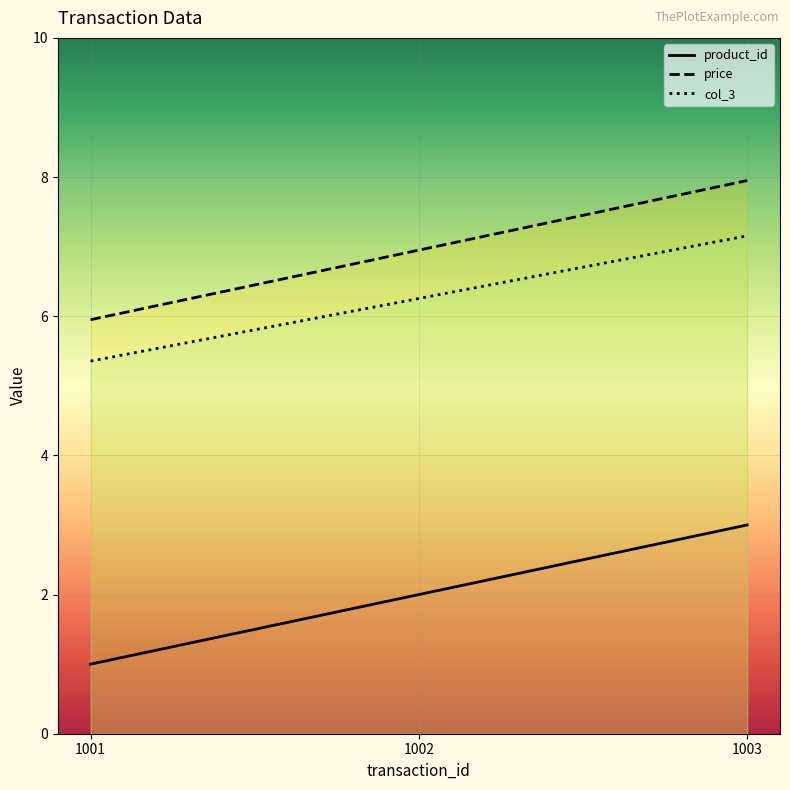

Between 1002 and 1001, which is larger?

1002